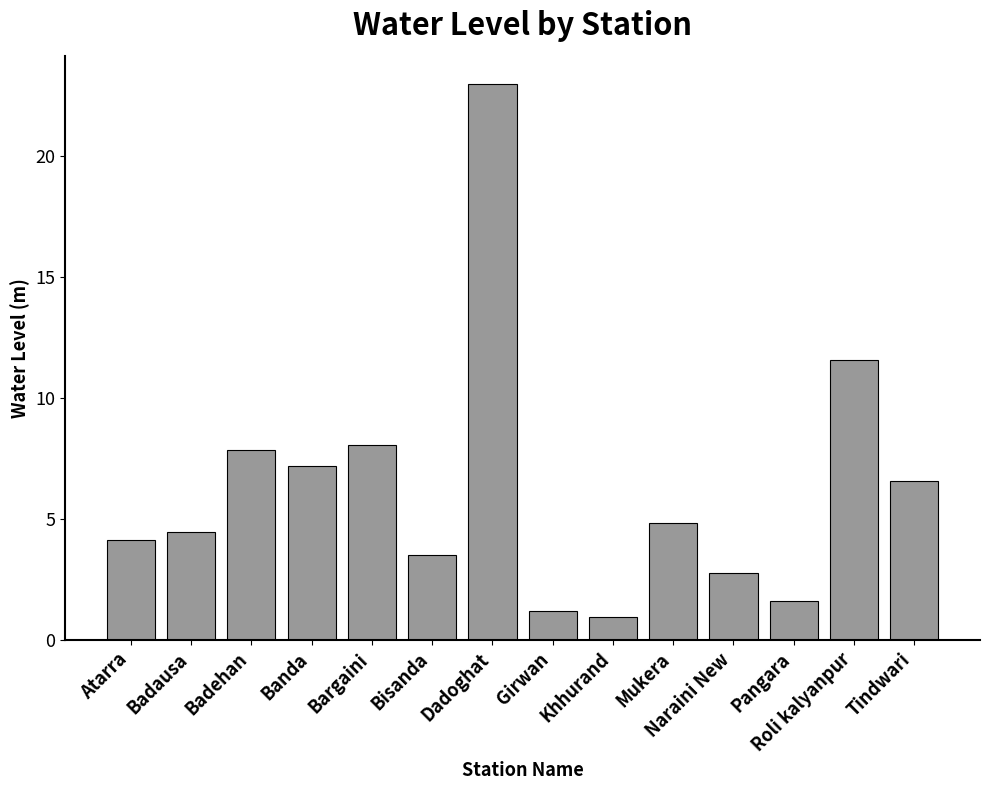

Count the number of values greater than 4.

9